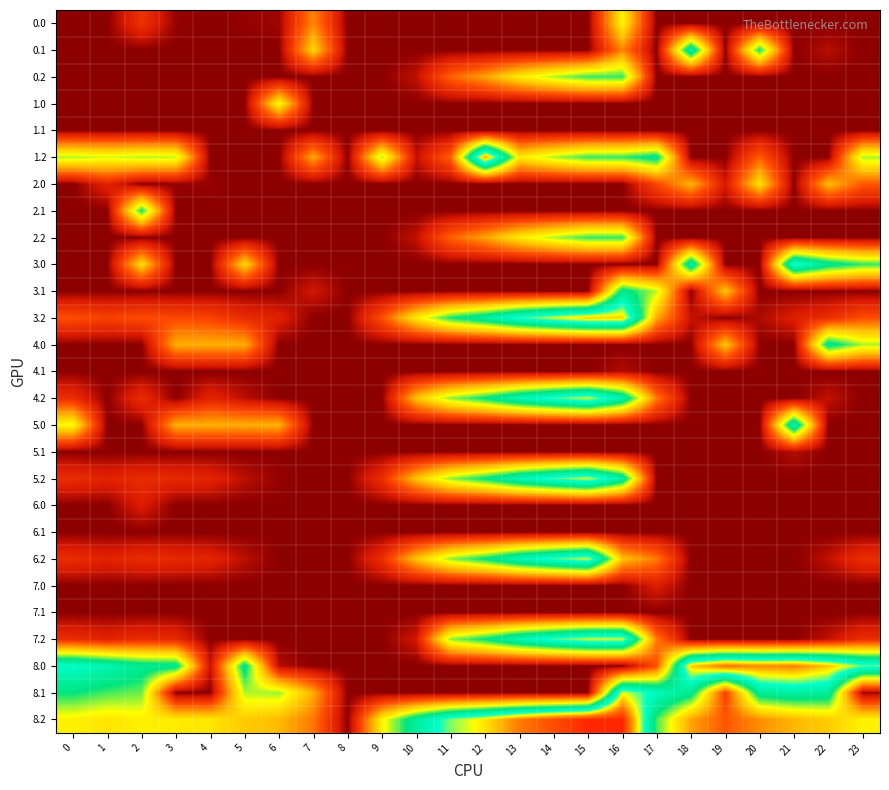

What is the difference between the highest and lowest values at 0?

442.0